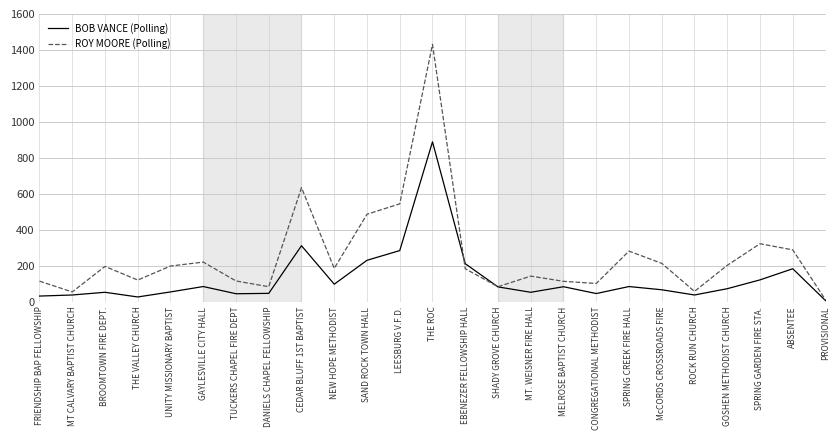

How many categories are shown in the chart?

25